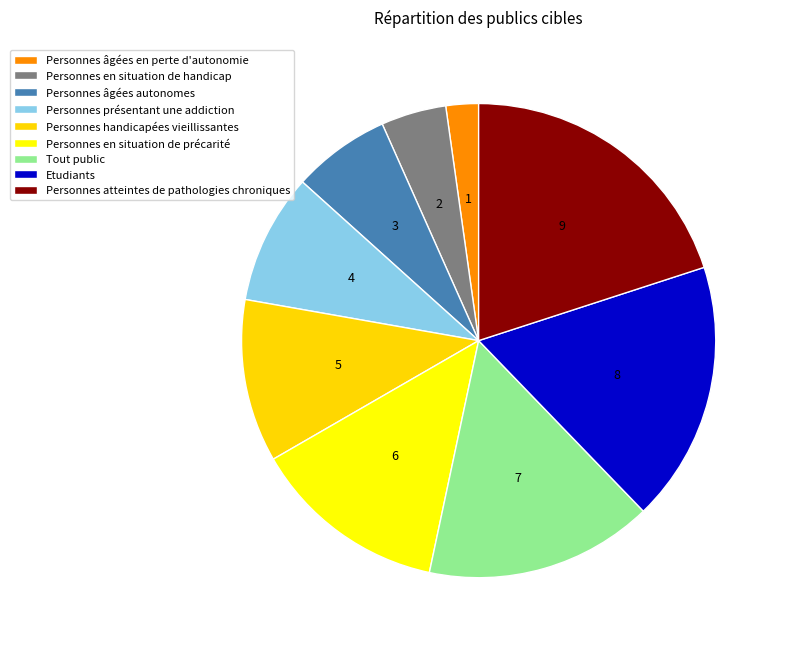

What is the smallest slice in the pie chart?

Personnes âgées en perte d'autonomie